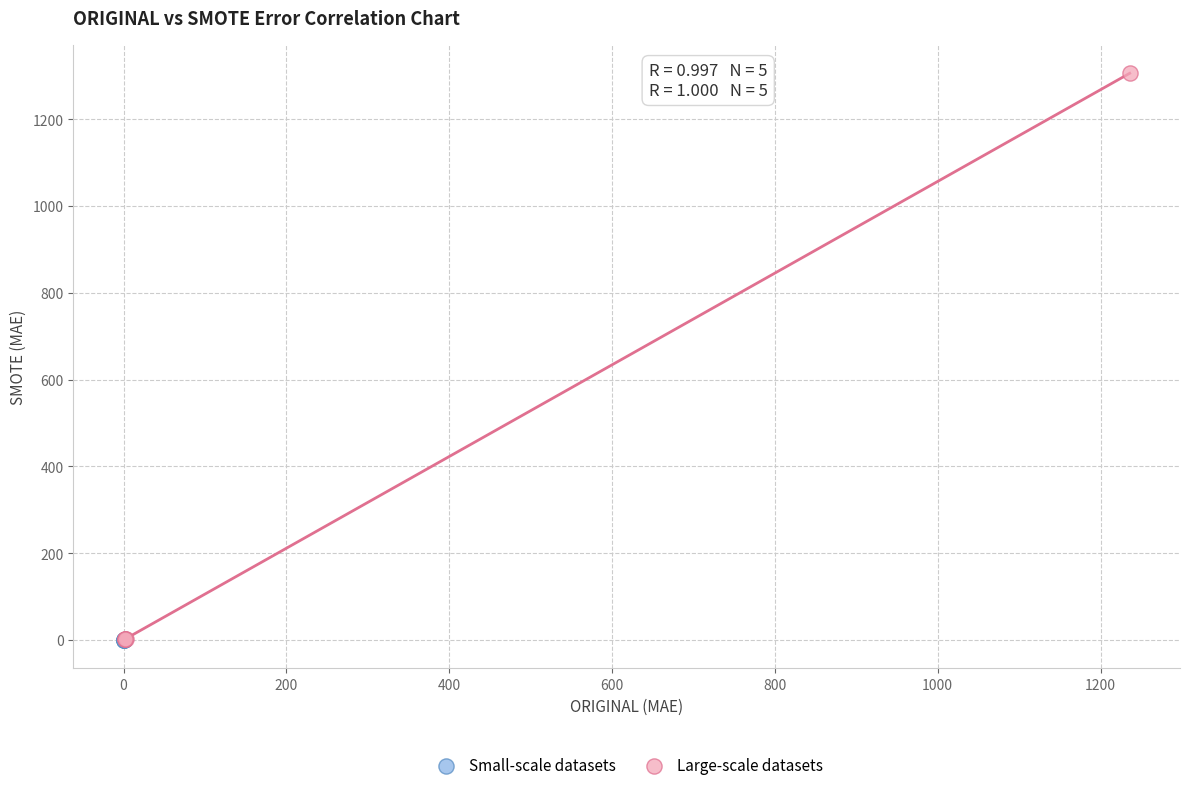

Which series reaches the maximum Y coordinate?

Large-scale datasets